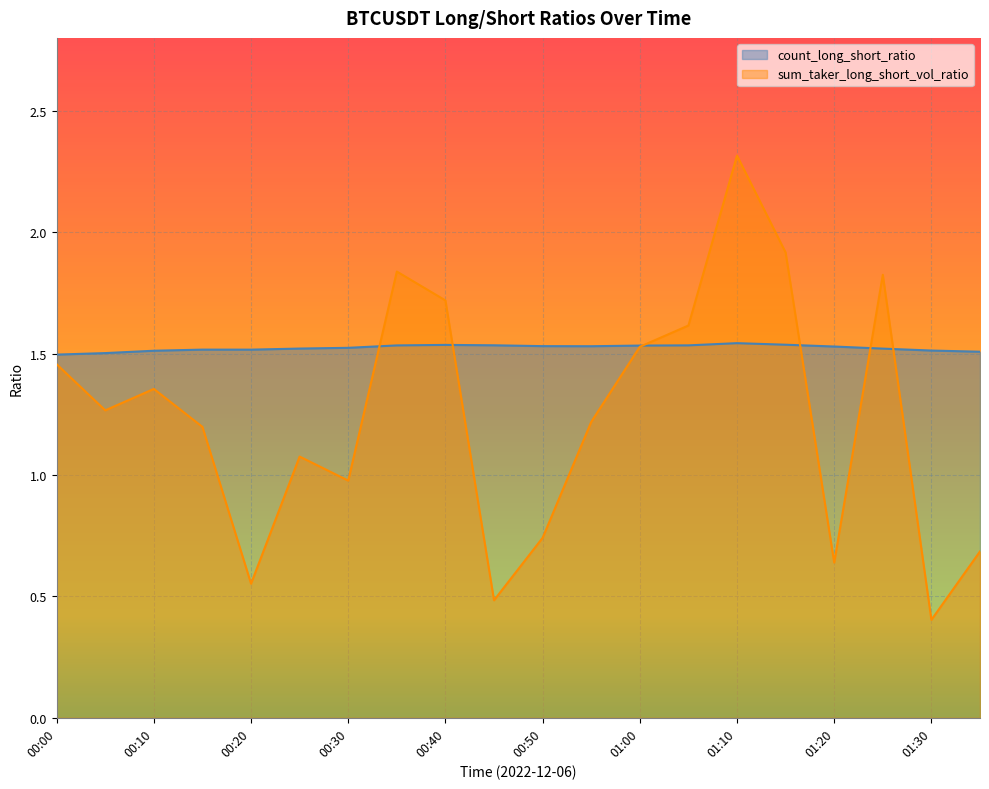

Between which two adjacent categories do sum_taker_long_short_vol_ratio and count_long_short_ratio first intersect?

00:30 and 00:35